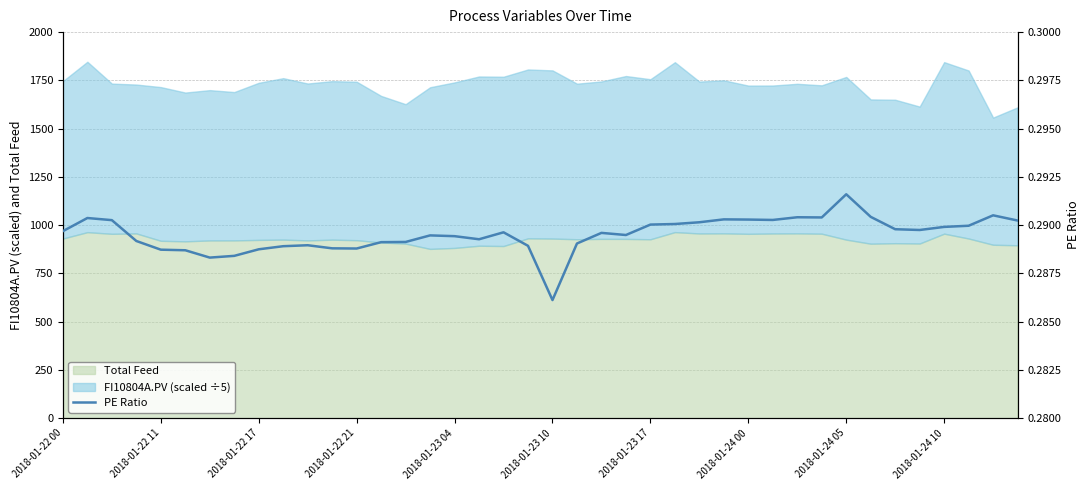

Between 12 and 38, which is larger?

38